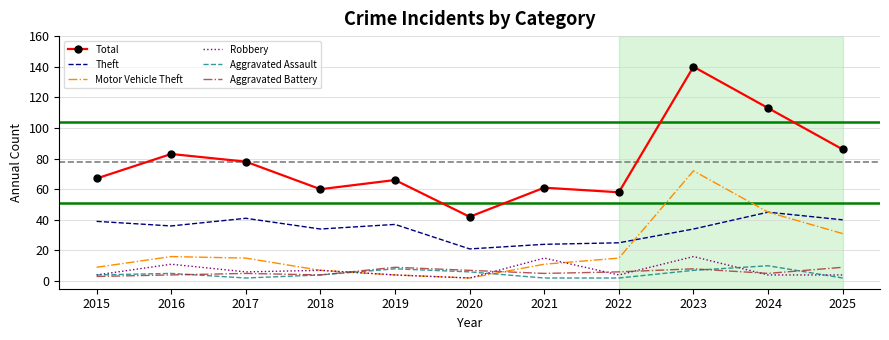

What is the approximate value of Aggravated Battery at 2018?

4